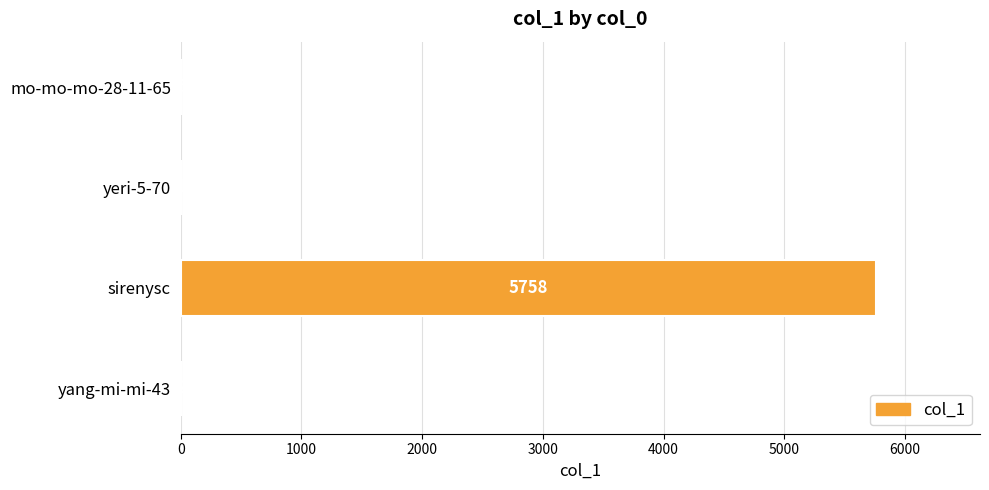

What is the change in value from mo-mo-mo-28-11-65 to yeri-5-70?

-4